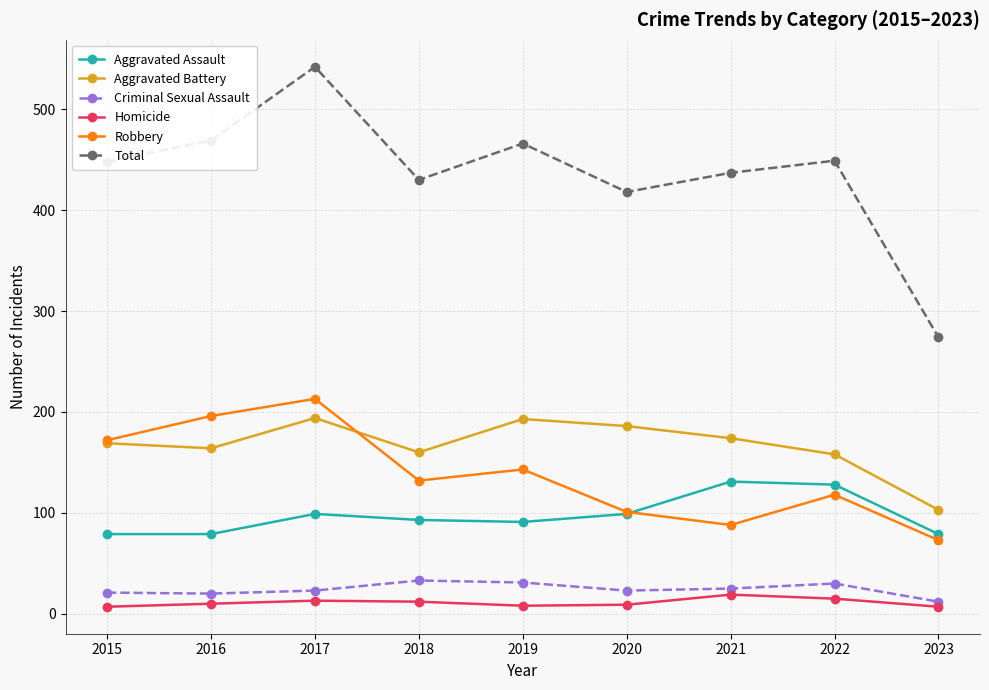

How many interior local peaks does the Robbery series have?

3